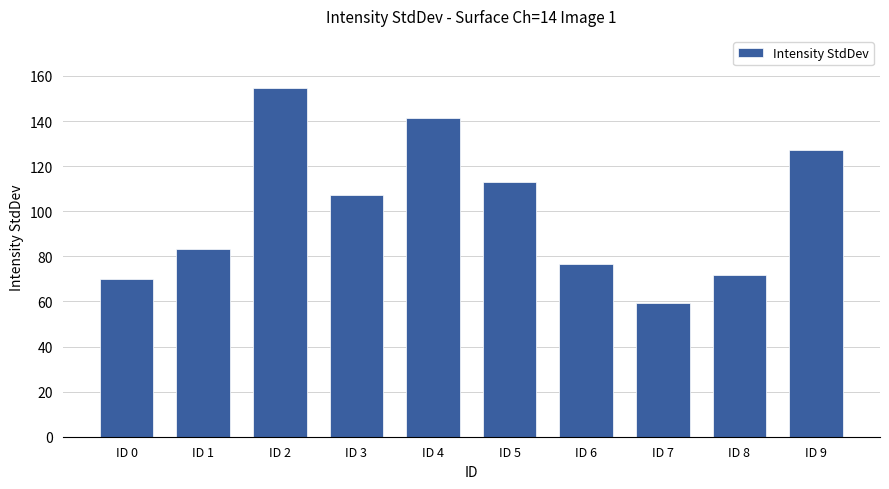

Reading right to left, extract all data points from this chart.

ID 9=127.3	ID 8=71.9	ID 7=59.1	ID 6=76.6	ID 5=112.9	ID 4=141.5	ID 3=107.2	ID 2=154.6	ID 1=83.4	ID 0=70.1